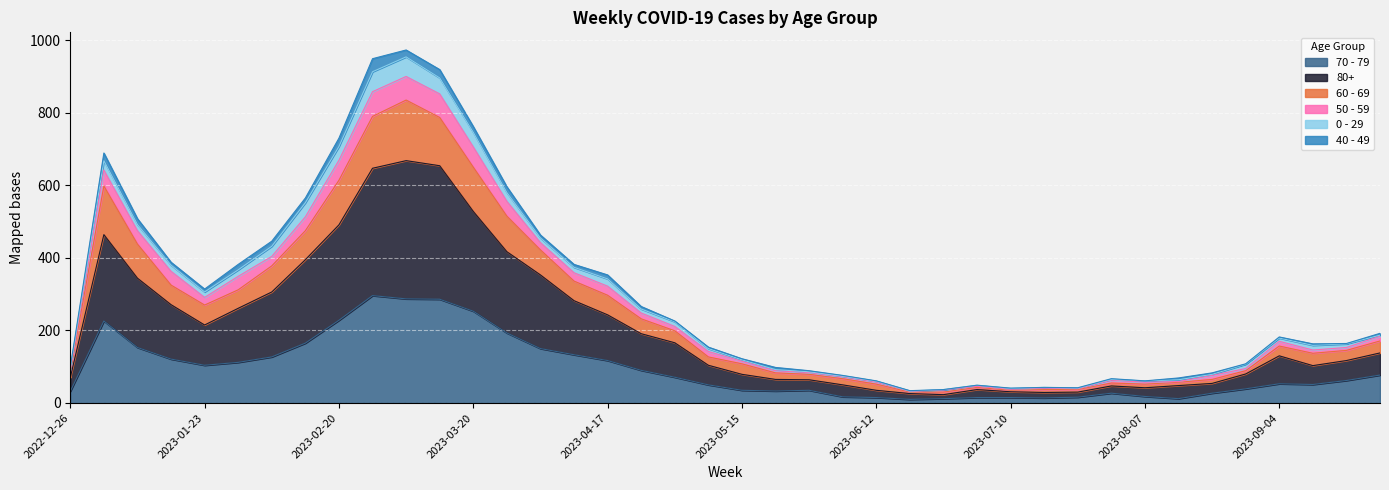

What are all the series names shown in the legend?

70 - 79, 80+, 60 - 69, 50 - 59, 0 - 29, 40 - 49